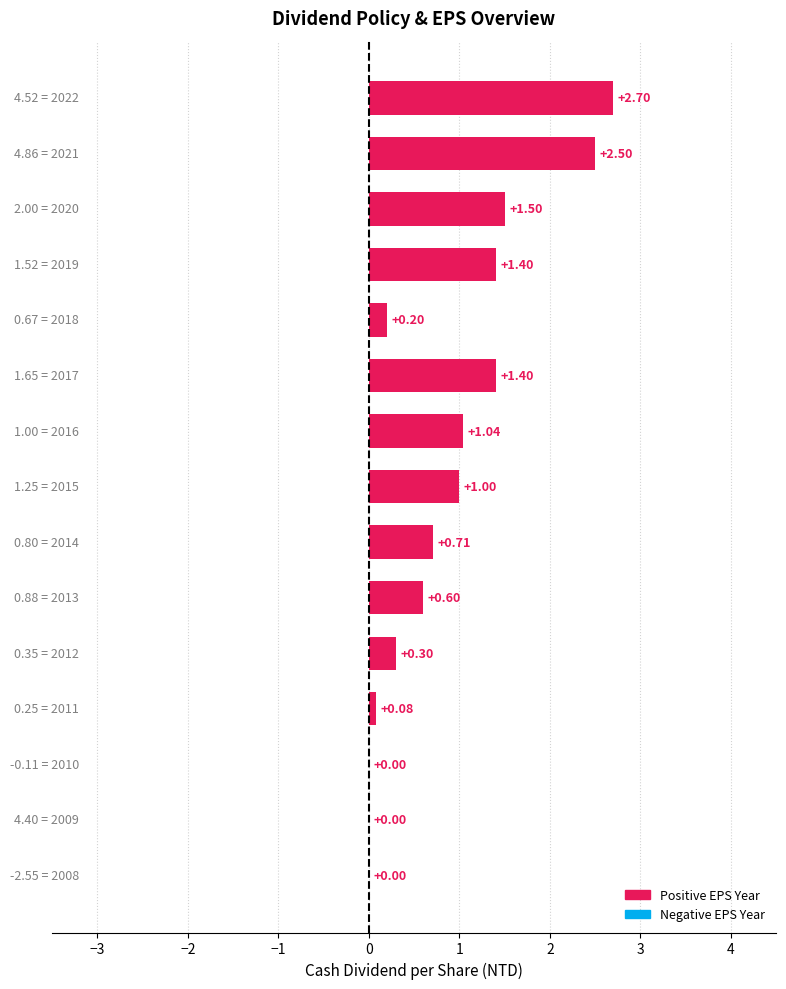

How many data points does each series have?

15